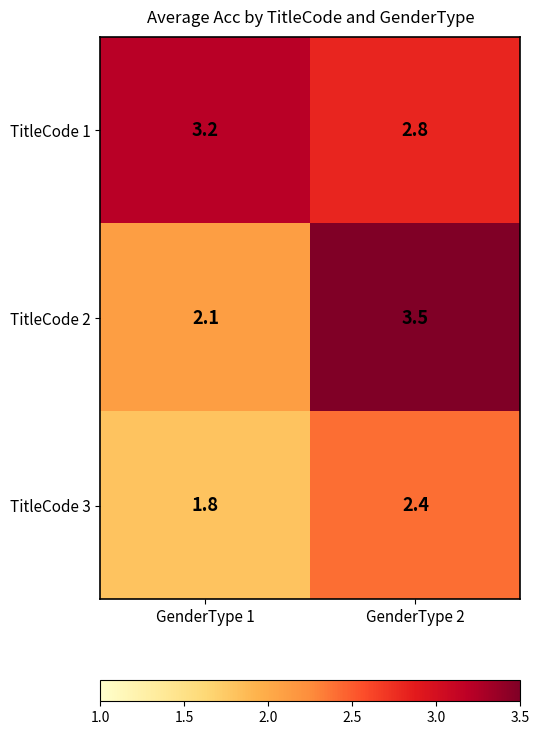

List the series in order of their overall mean, lowest first.

TitleCode 3, TitleCode 2, TitleCode 1